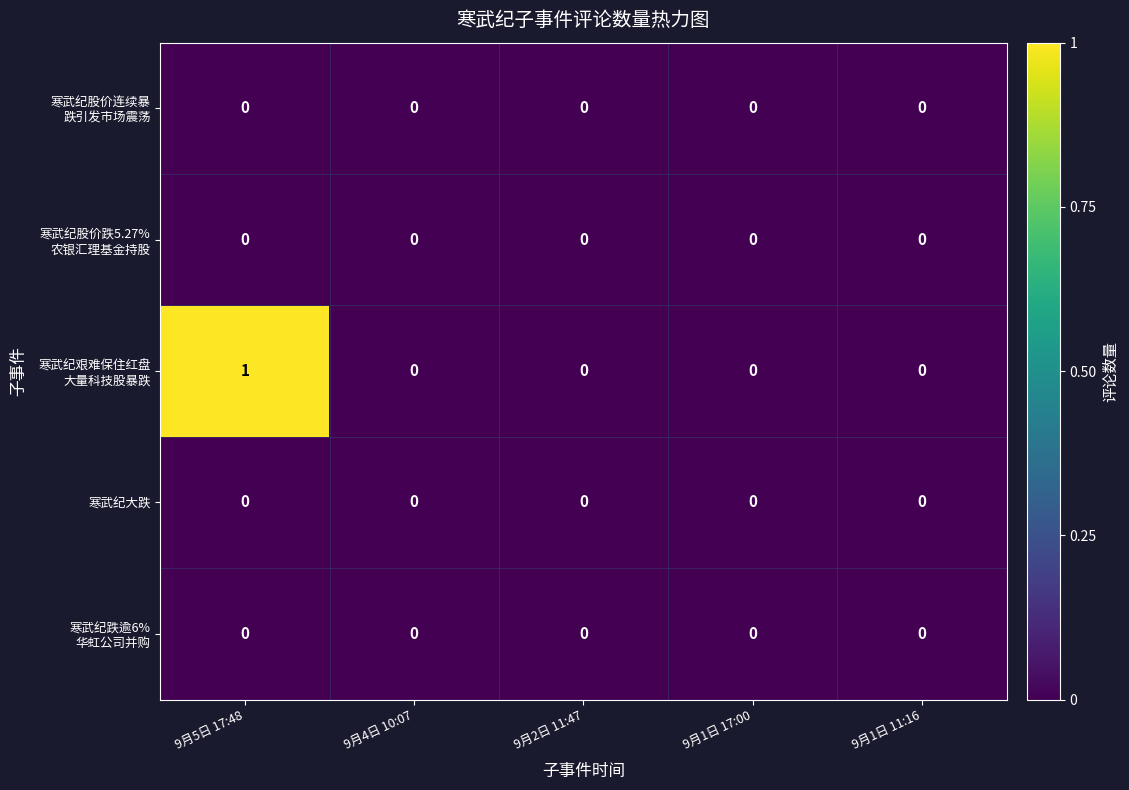

Which category has the highest value across all series?

9月5日 17:48